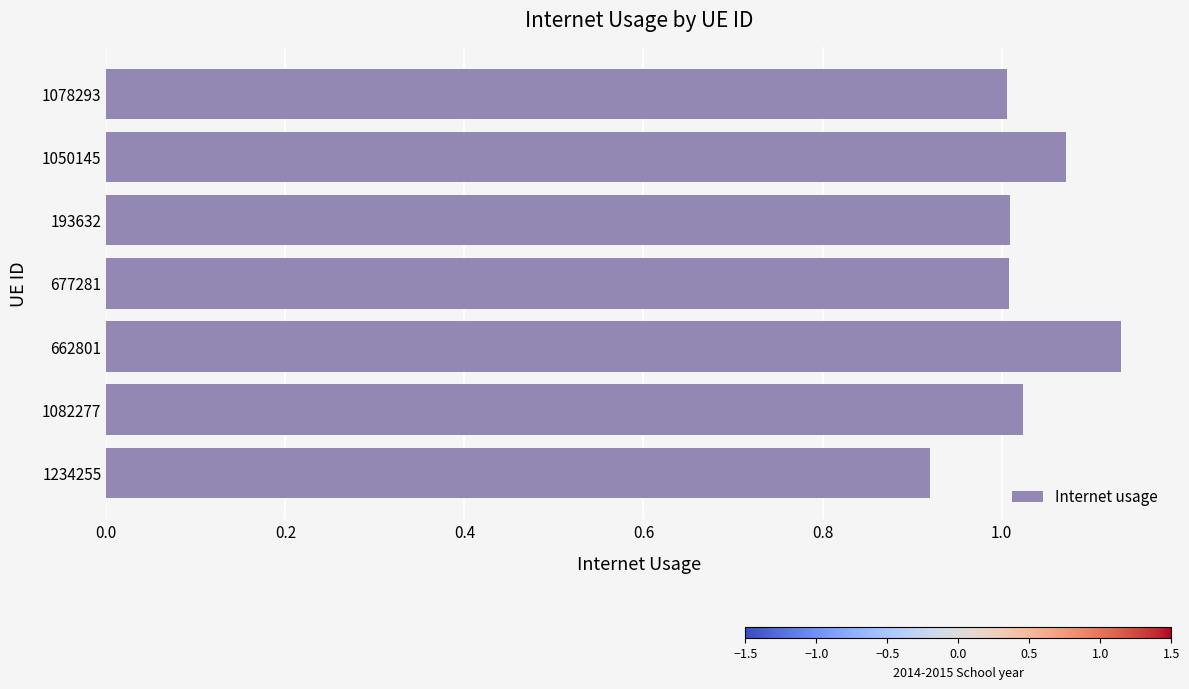

How many values exceed 1?

6